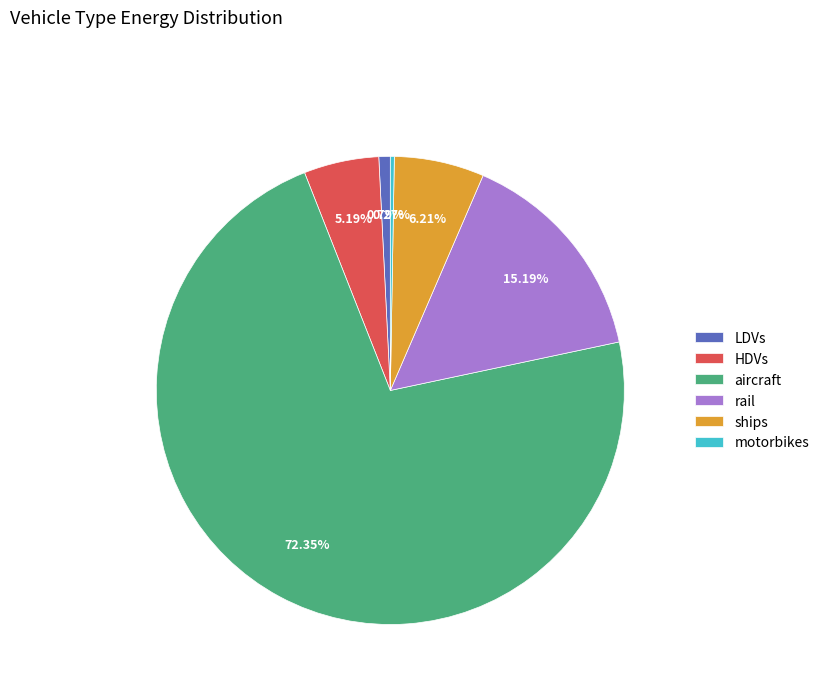

What is the ratio of the value at rail to the value at ships?

2.4